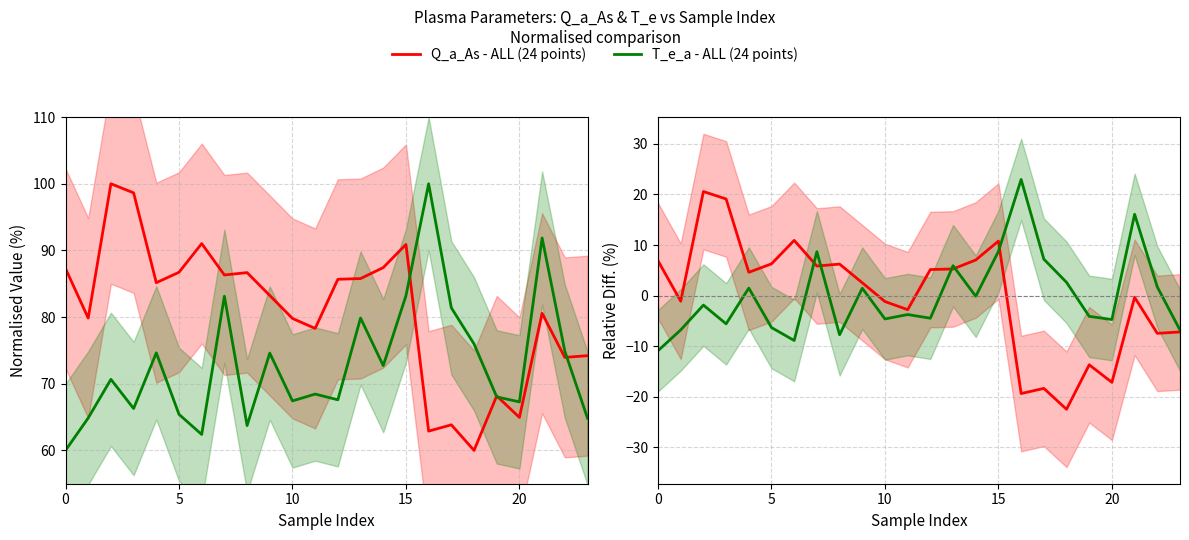

Rank the series at 5 from highest to lowest value.

Q_a_As - ALL (24 points), T_e_a - ALL (24 points)